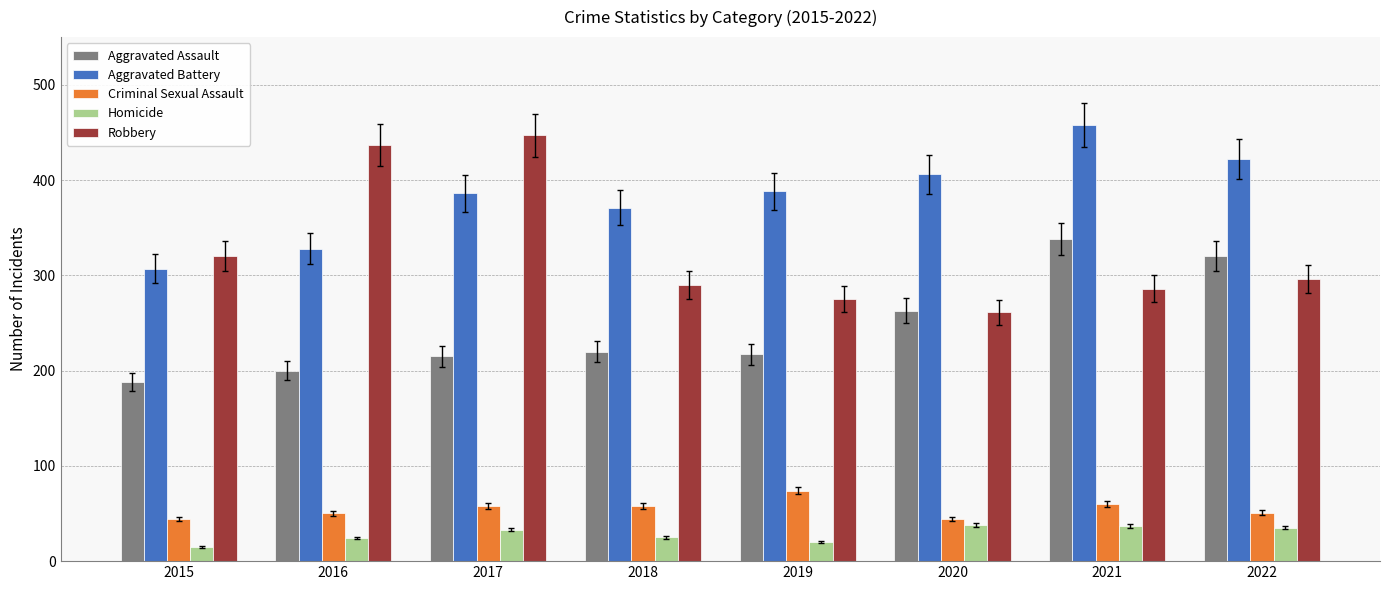

Where does the Robbery series first go above 296?

2015